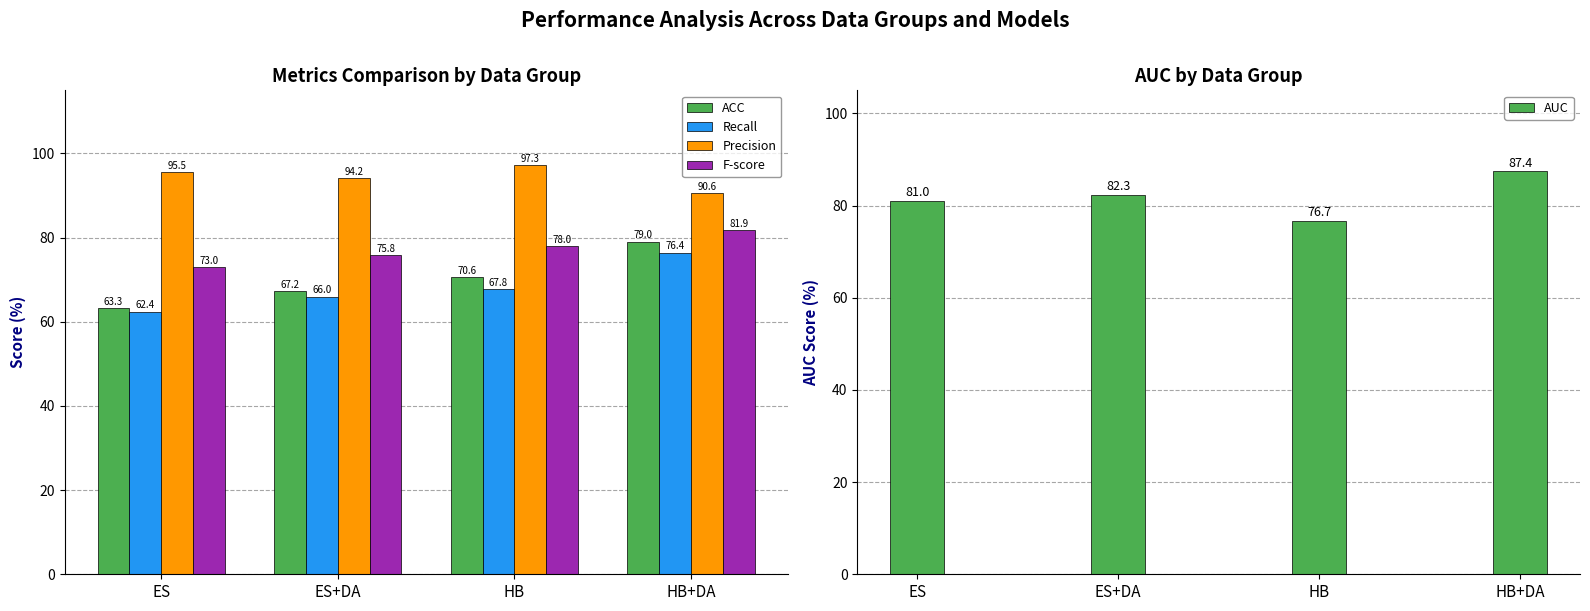

Which category has the lowest value across all series?

ES